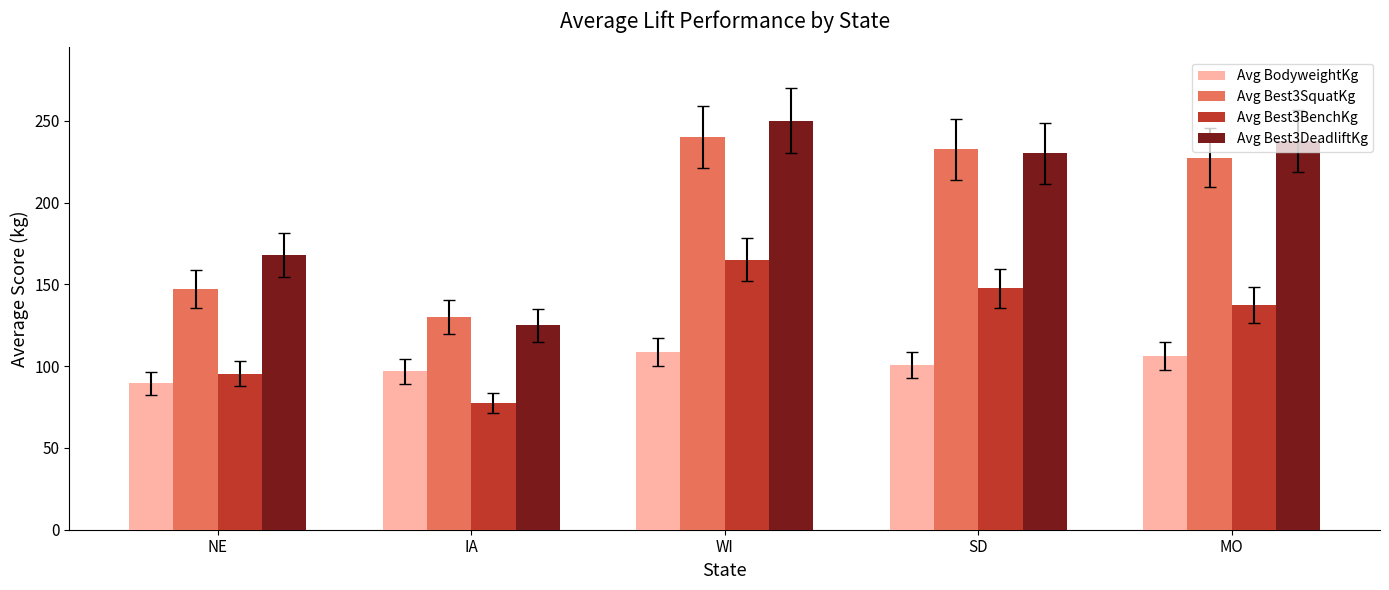

Reading left to right, transcribe all the data shown in this chart.

Avg BodyweightKg: NE=89.5	IA=96.9	WI=108.7	SD=100.7	MO=106.4
Avg Best3SquatKg: NE=147.2	IA=130.0	WI=240.0	SD=232.5	MO=227.5
Avg Best3BenchKg: NE=95.3	IA=77.5	WI=165.0	SD=147.5	MO=137.5
Avg Best3DeadliftKg: NE=167.8	IA=125.0	WI=250.0	SD=230.0	MO=237.5